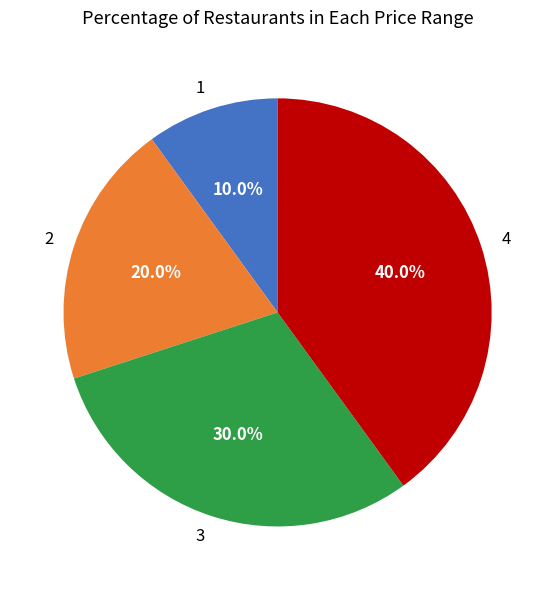

To the nearest percent, what is the difference between the largest and smallest slice percentages?

30%